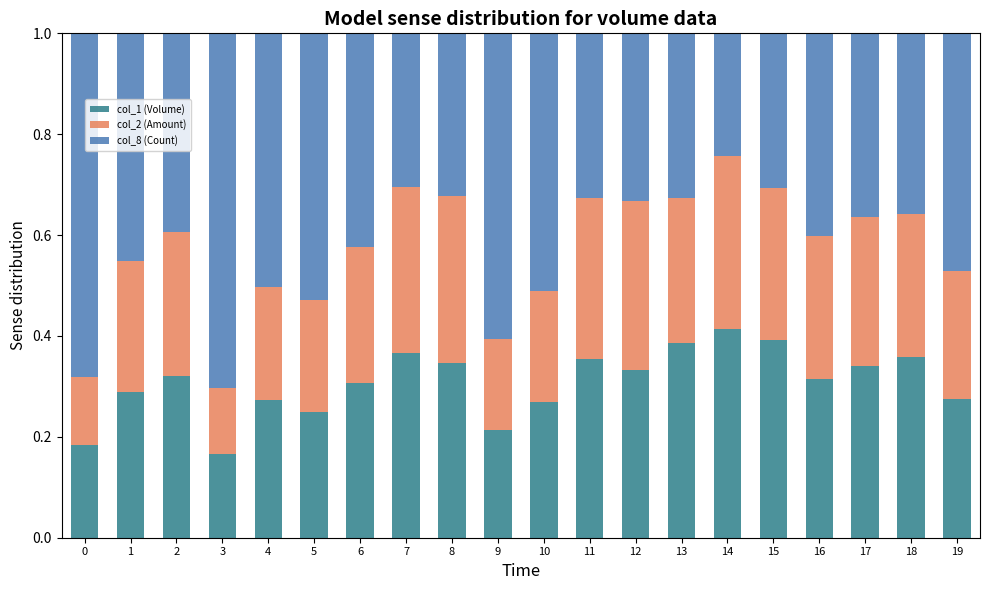

Is it true that col_1 (Volume) equals 0.4 at 18?

True